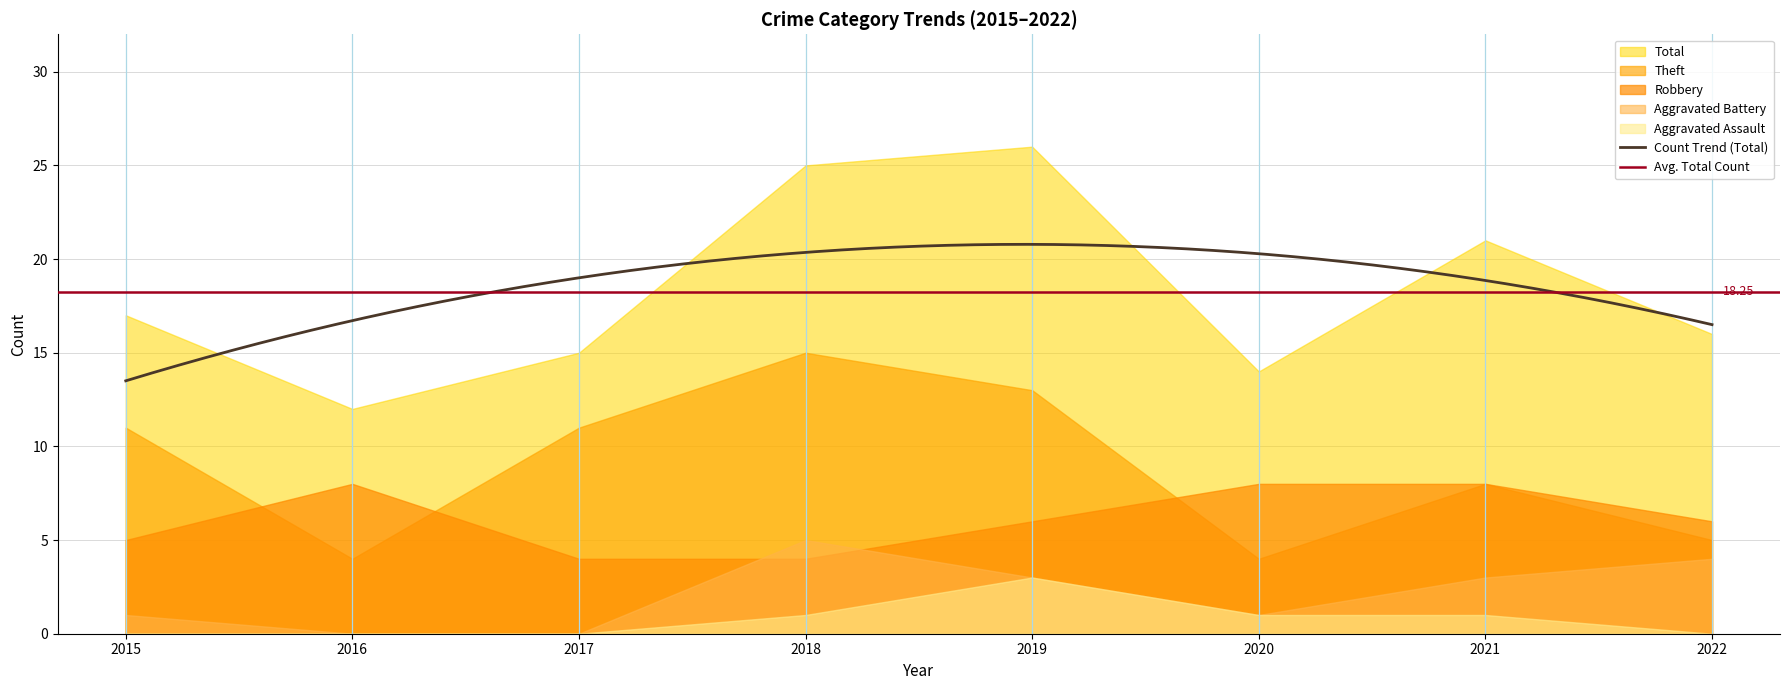

At 2022, list the series in order from smallest to largest.

Aggravated Assault, Aggravated Battery, Theft, Robbery, Total